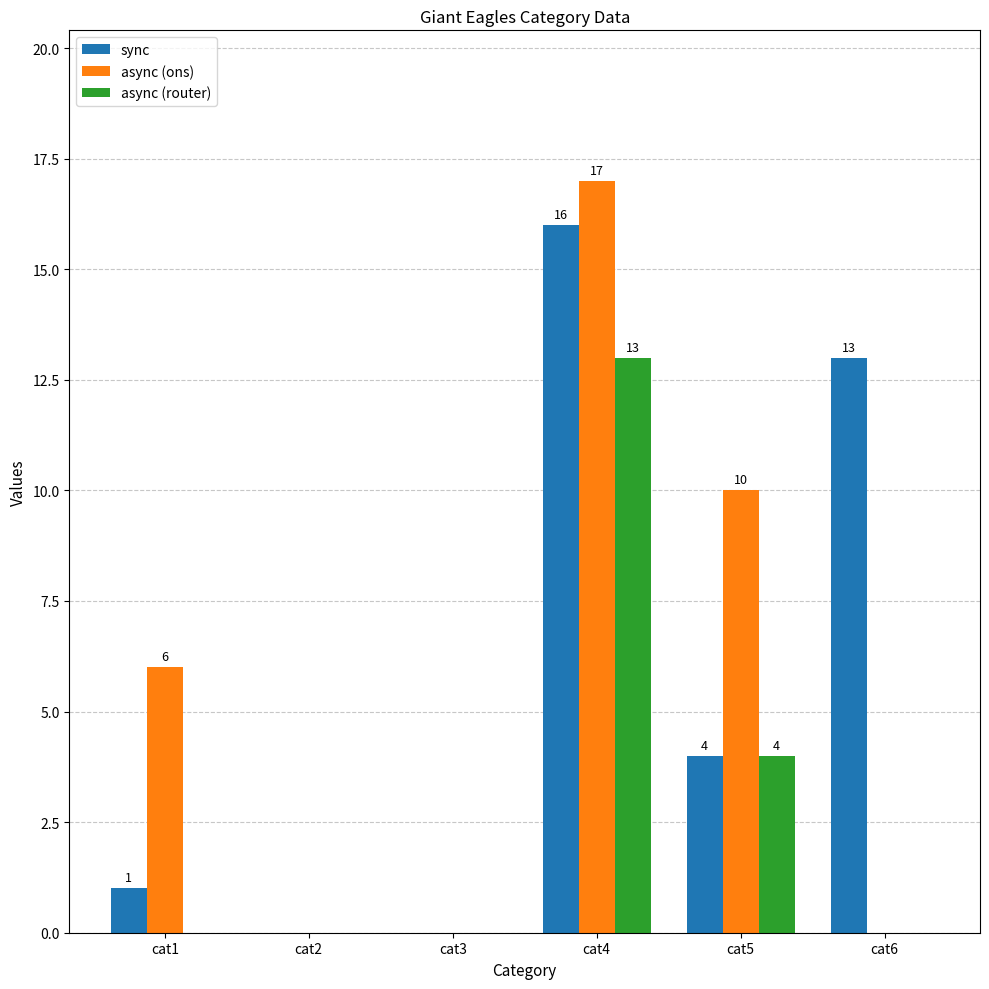

What is the maximum value shown in the chart?

17